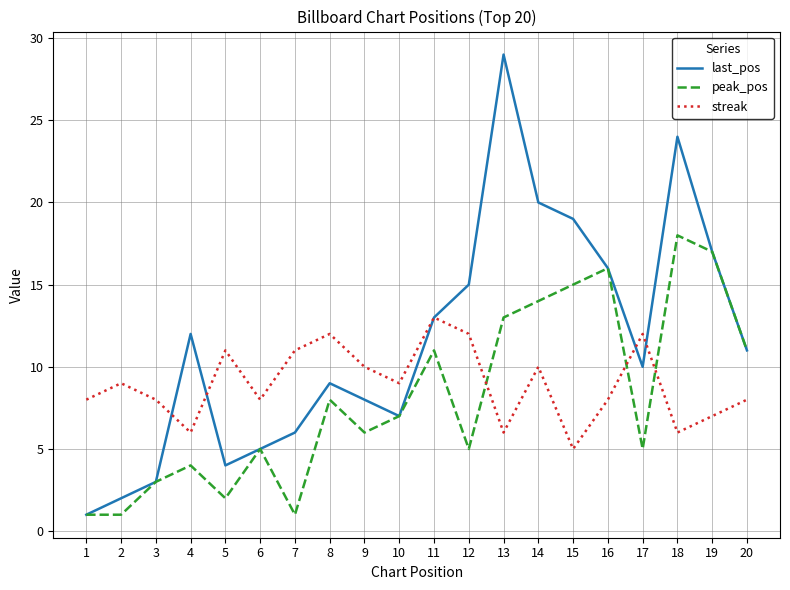

How many categories are shown in the chart?

20